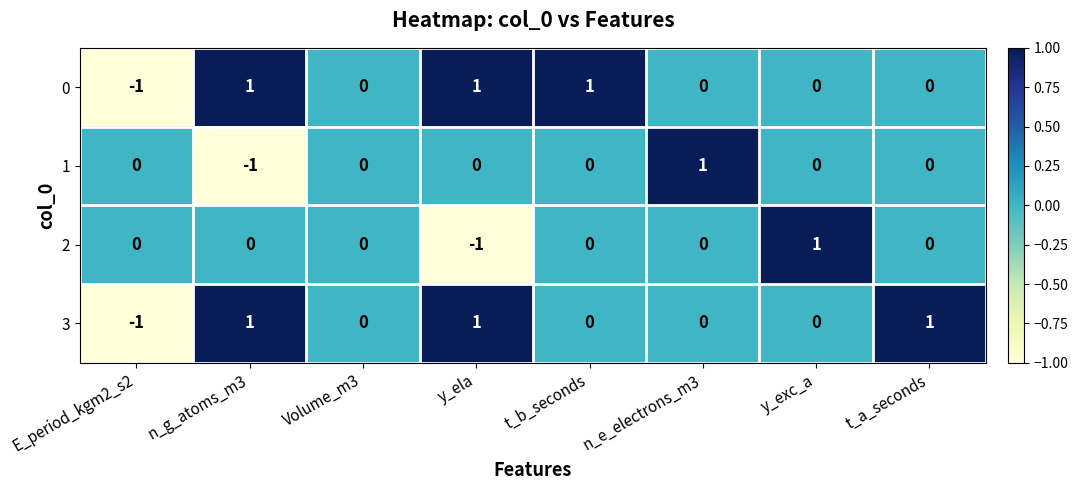

The 1 series shows 0 at t_b_seconds. True or false?

True